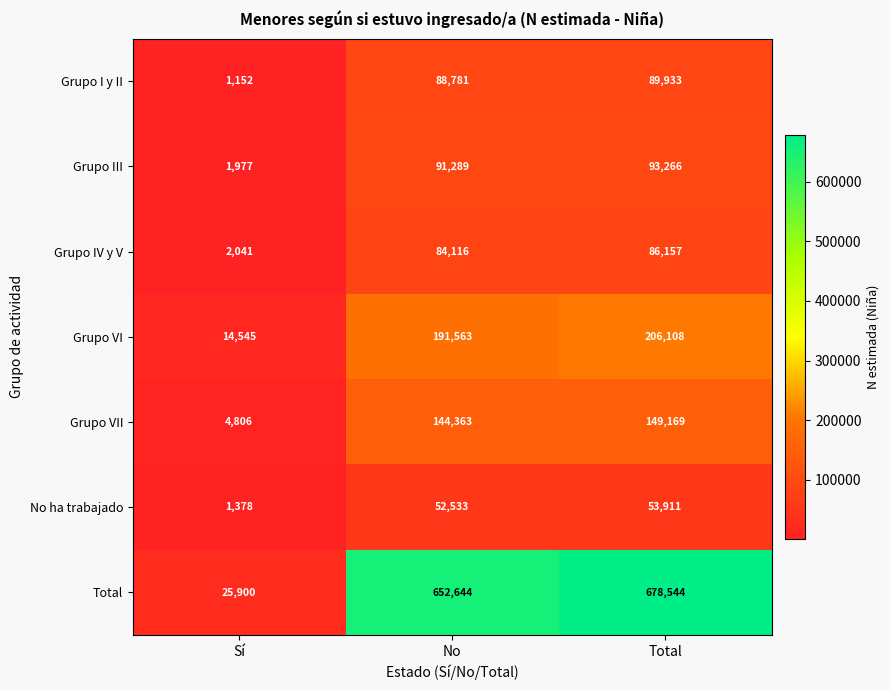

Reading right to left, transcribe all the data shown in this chart.

Grupo I y II: Total=89933	No=88781	Sí=1152
Grupo III: Total=93266	No=91289	Sí=1977
Grupo IV y V: Total=86157	No=84116	Sí=2041
Grupo VI: Total=206108	No=191563	Sí=14545
Grupo VII: Total=149169	No=144363	Sí=4806
No ha trabajado: Total=53911	No=52533	Sí=1378
Total: Total=678544	No=652644	Sí=25900